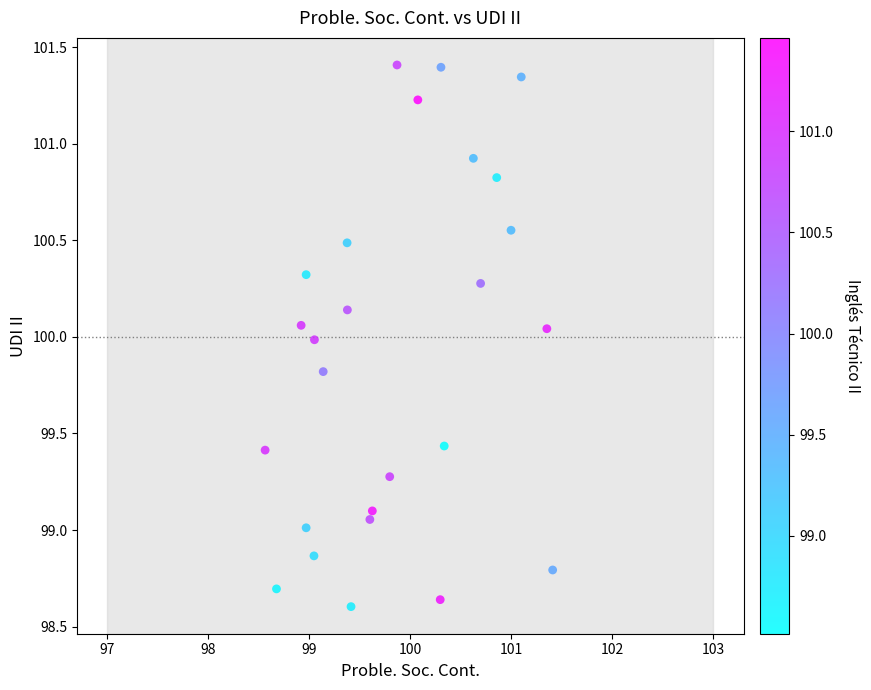

What is the range of Y values (max minus min)?

2.8